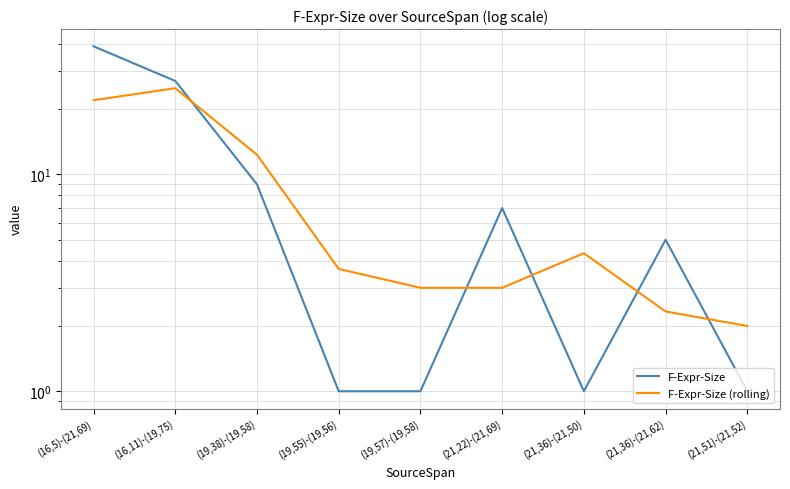

At how many categories does at least one series exceed 22?

2